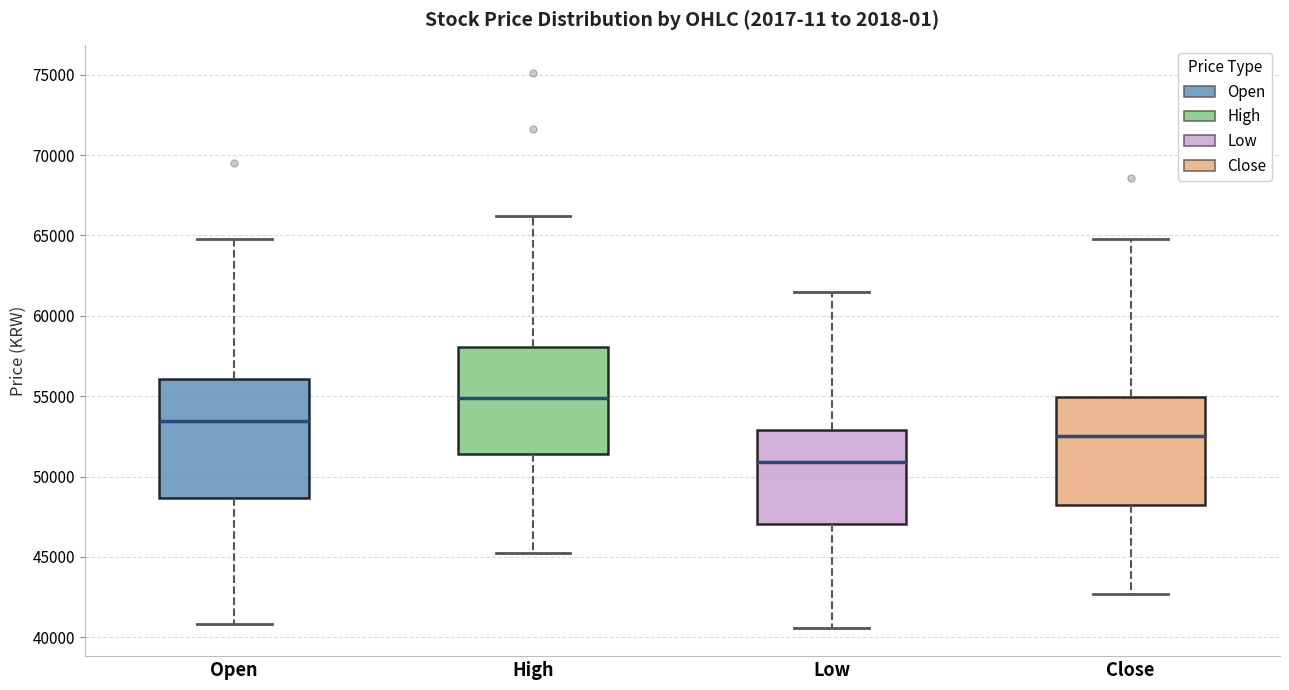

Comparing the boxes themselves (not the whiskers), which one is the tallest?

Open